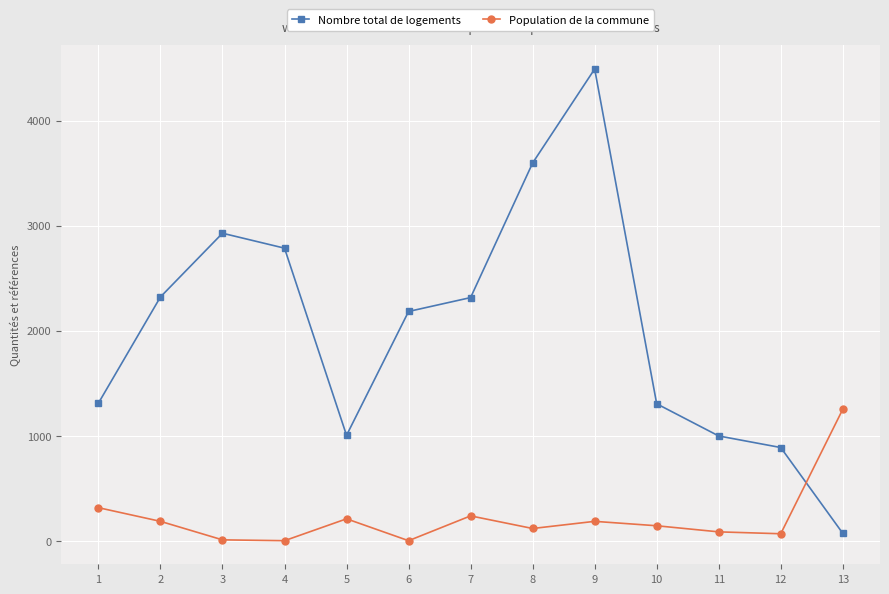

At how many categories does at least one series exceed 1371?

7